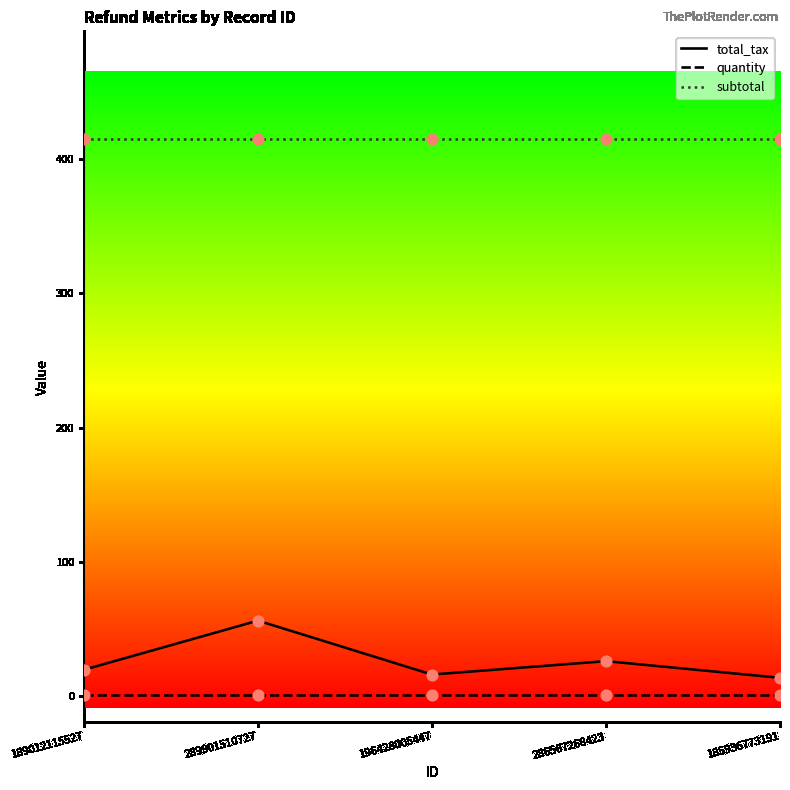

Which series has the widest spread of values?

total_tax